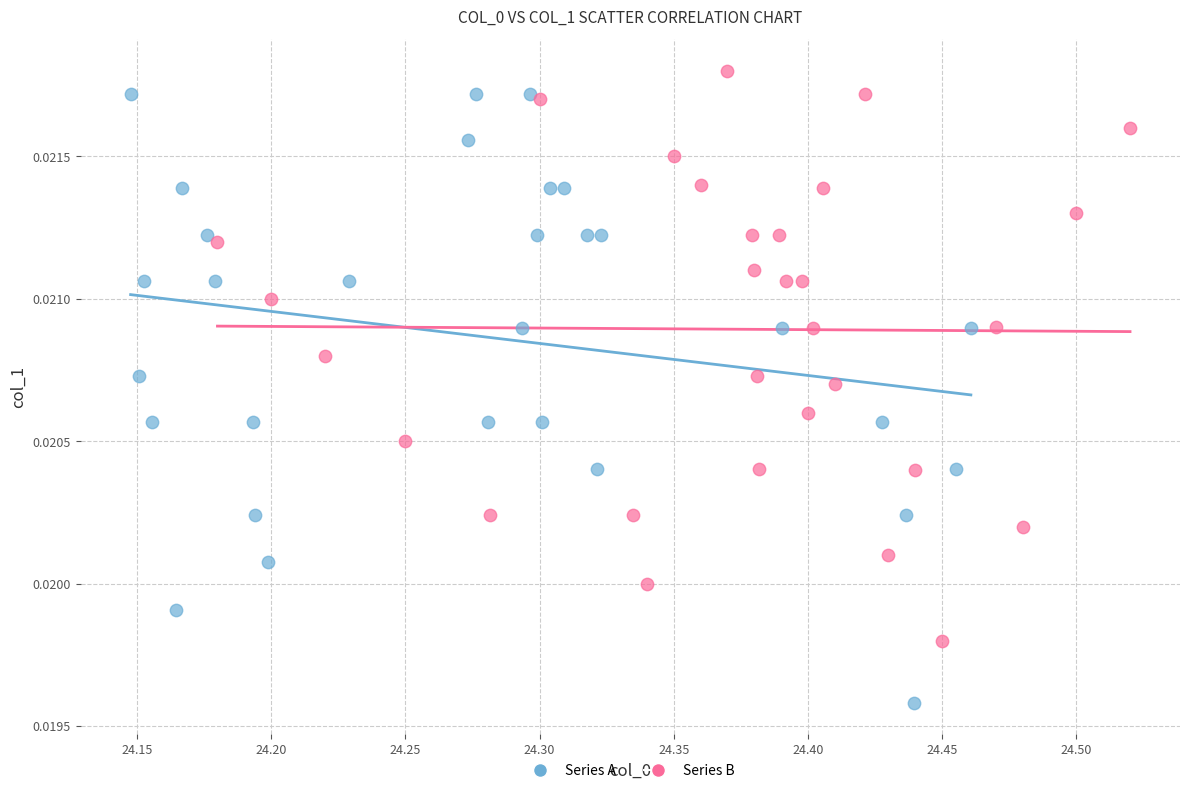

Which series contains the lowest Y value?

Series A